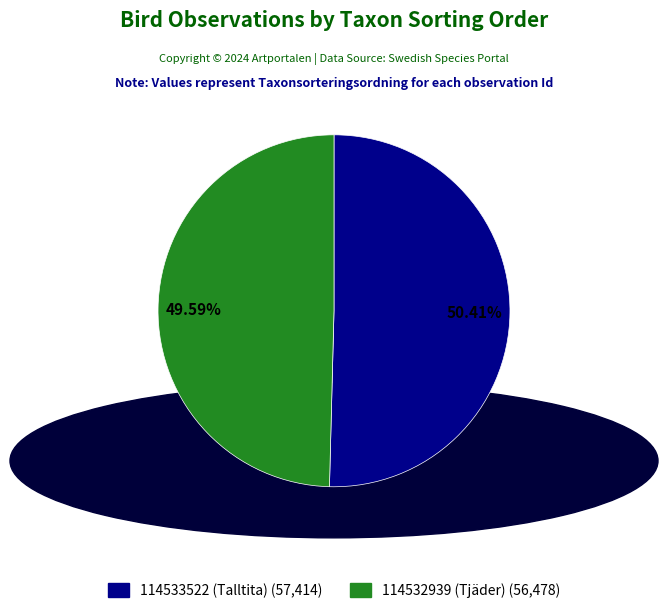

Count the number of slices in the pie.

2